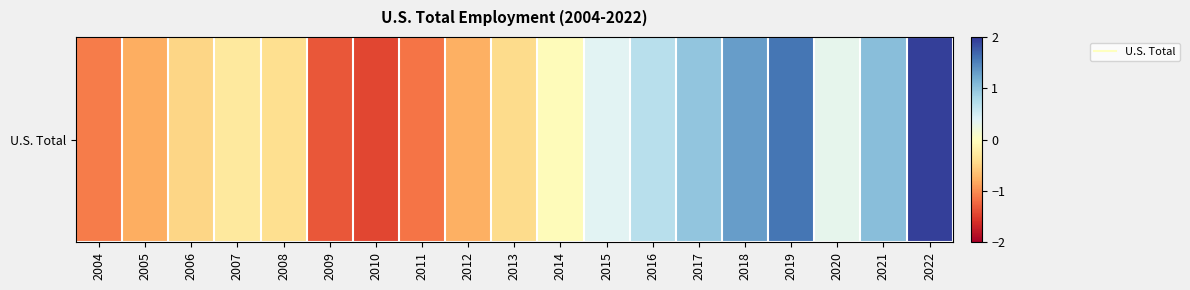

Rank the categories by value from highest to lowest.

2022, 2019, 2018, 2021, 2017, 2016, 2015, 2020, 2014, 2007, 2008, 2013, 2006, 2012, 2005, 2004, 2011, 2009, 2010